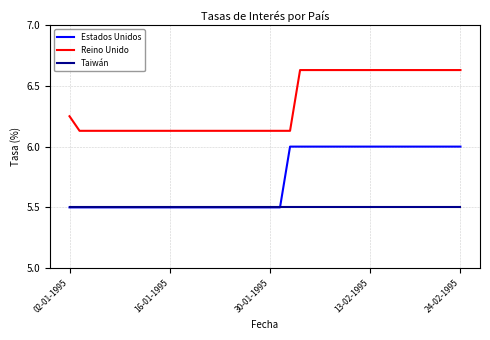

Rank the series by their average value, from highest to lowest.

Reino Unido, Estados Unidos, Taiwán